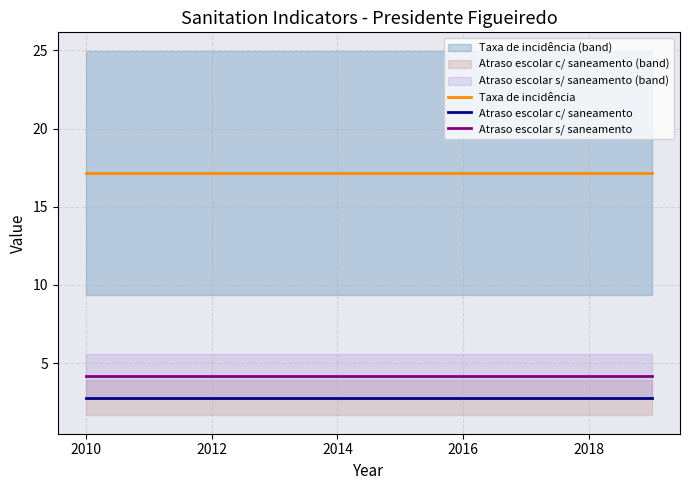

How many lines are shown in the chart?

3